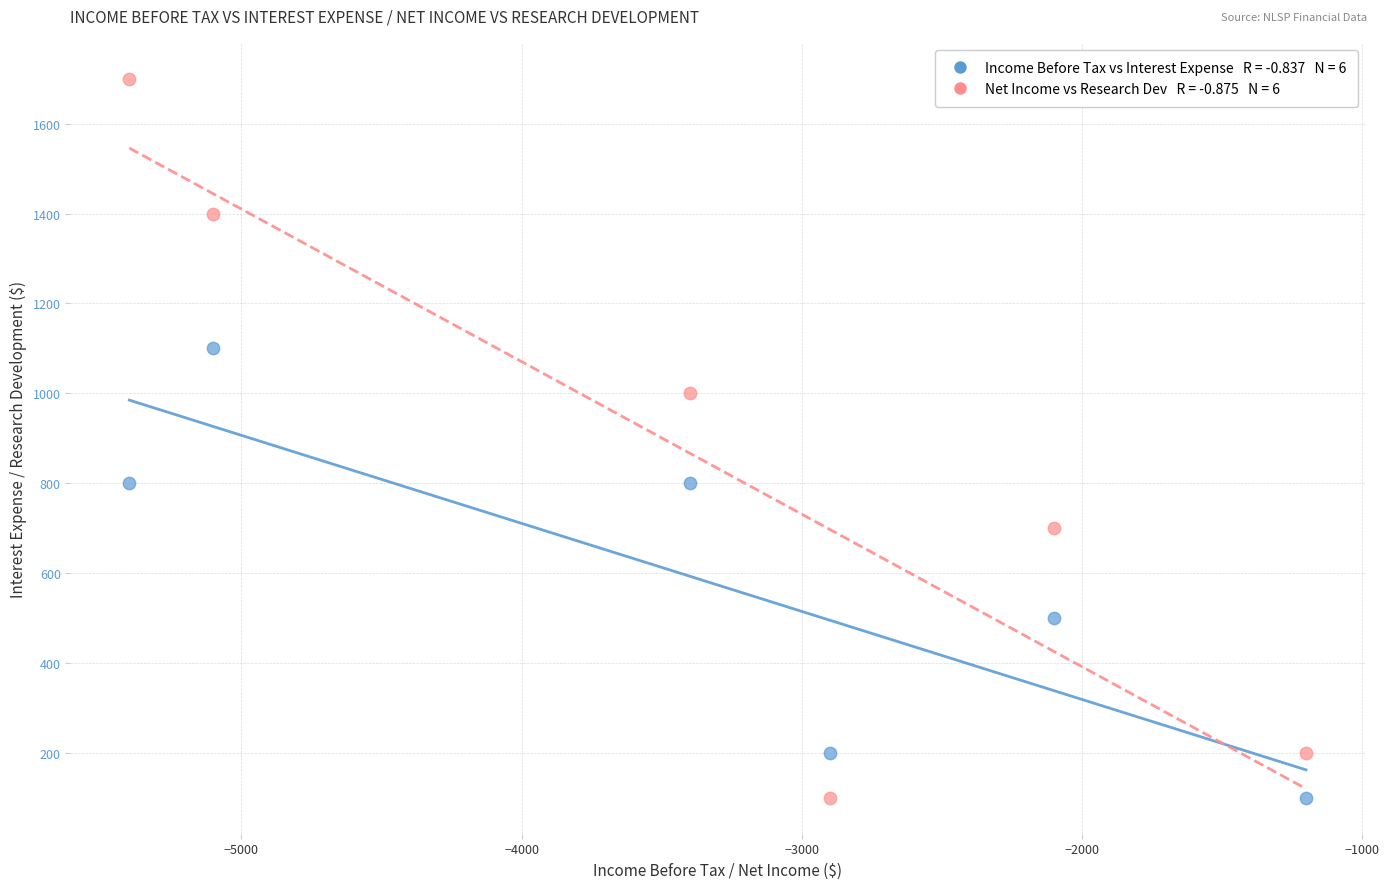

Across all data points, what is the range of Y values (max minus min)?

1600